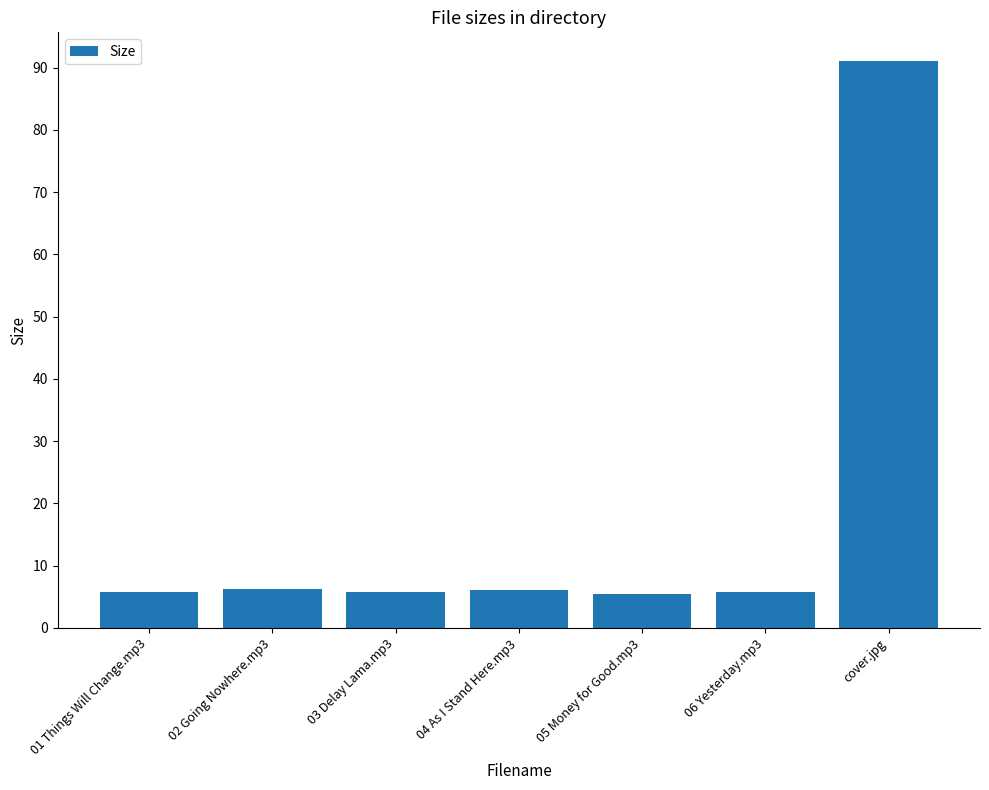

What is the sum of the values at 05 Money for Good.mp3 and 06 Yesterday.mp3?

11.2